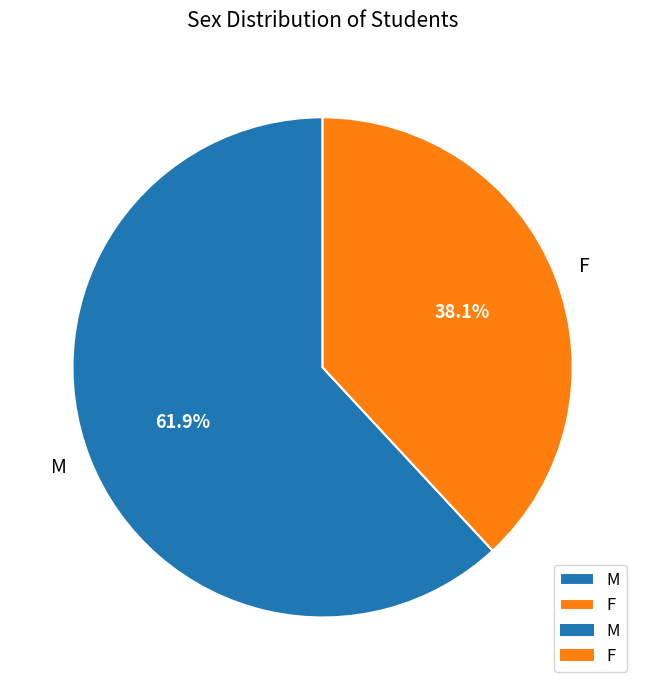

Which category accounts for the majority?

M